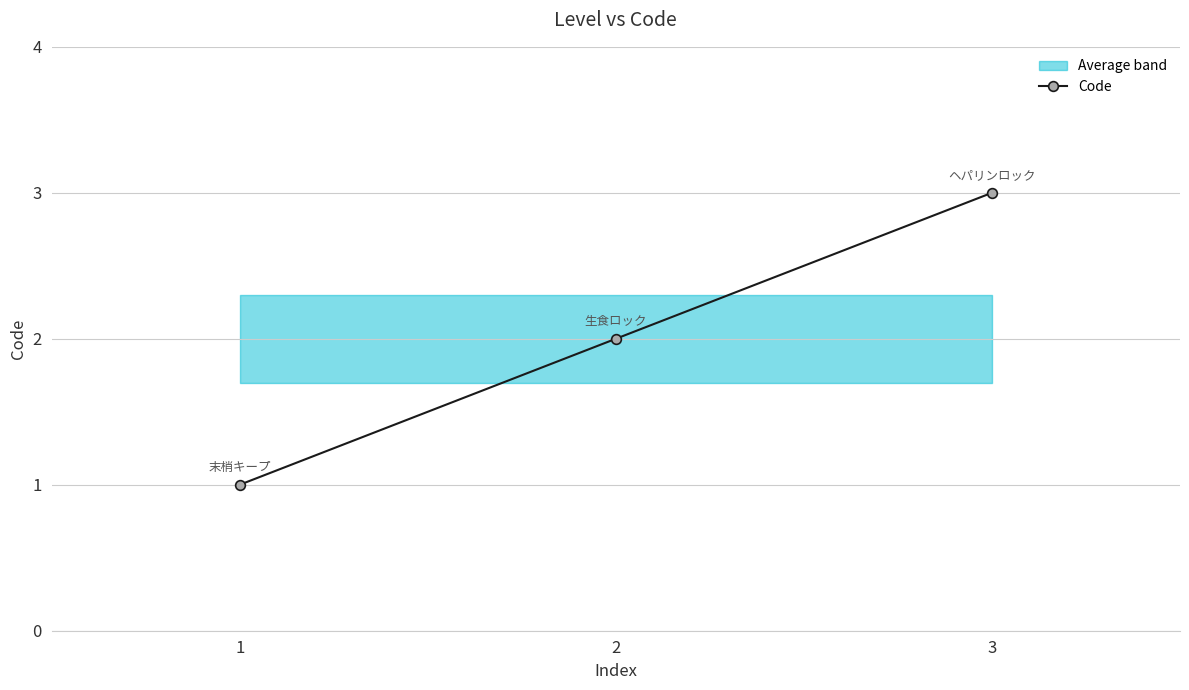

Approximately how many times larger is the value at 2 compared to 1?

2.0